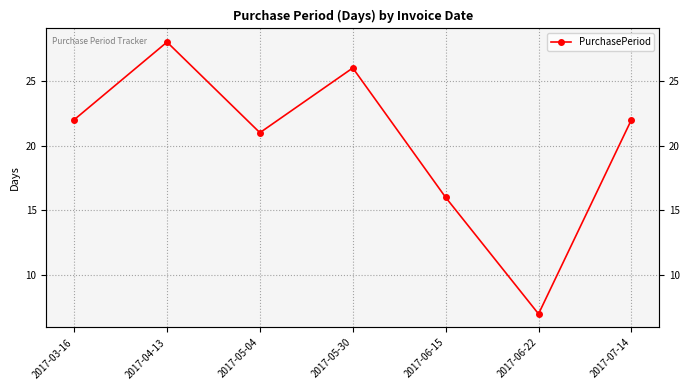

Rank the categories by value from highest to lowest.

2017-04-13, 2017-05-30, 2017-03-16, 2017-07-14, 2017-05-04, 2017-06-15, 2017-06-22